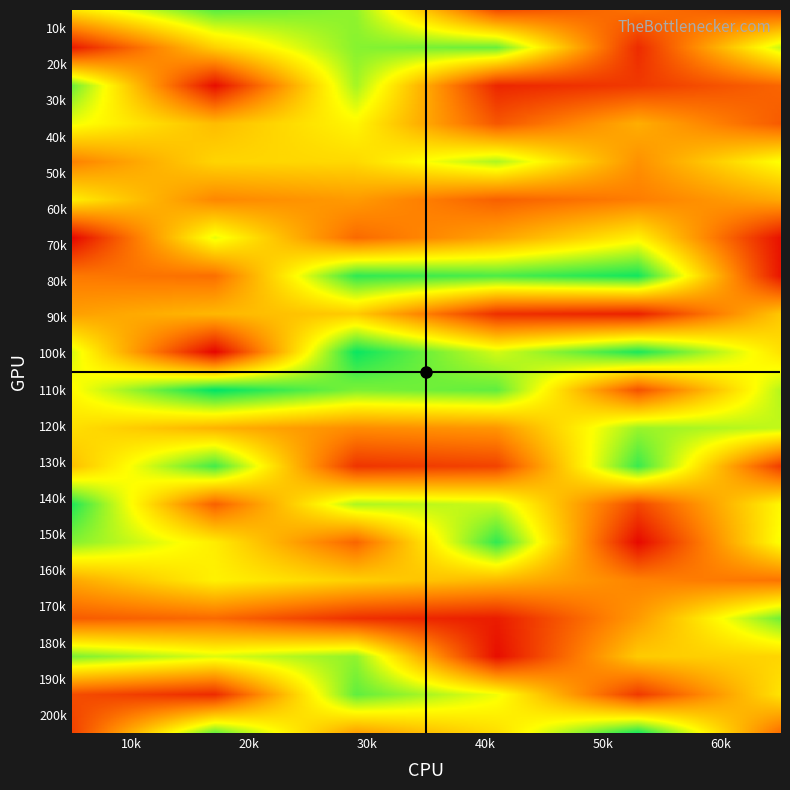

How many positive values does the row18 series have?

6